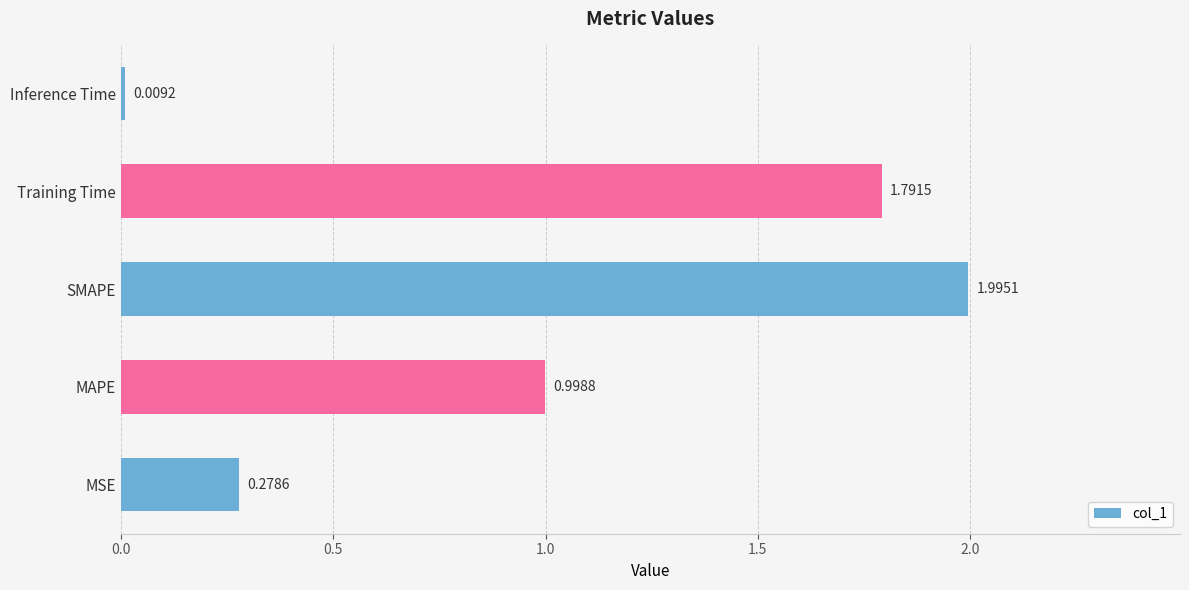

Approximately how many times larger is the value at Training Time compared to SMAPE?

0.9